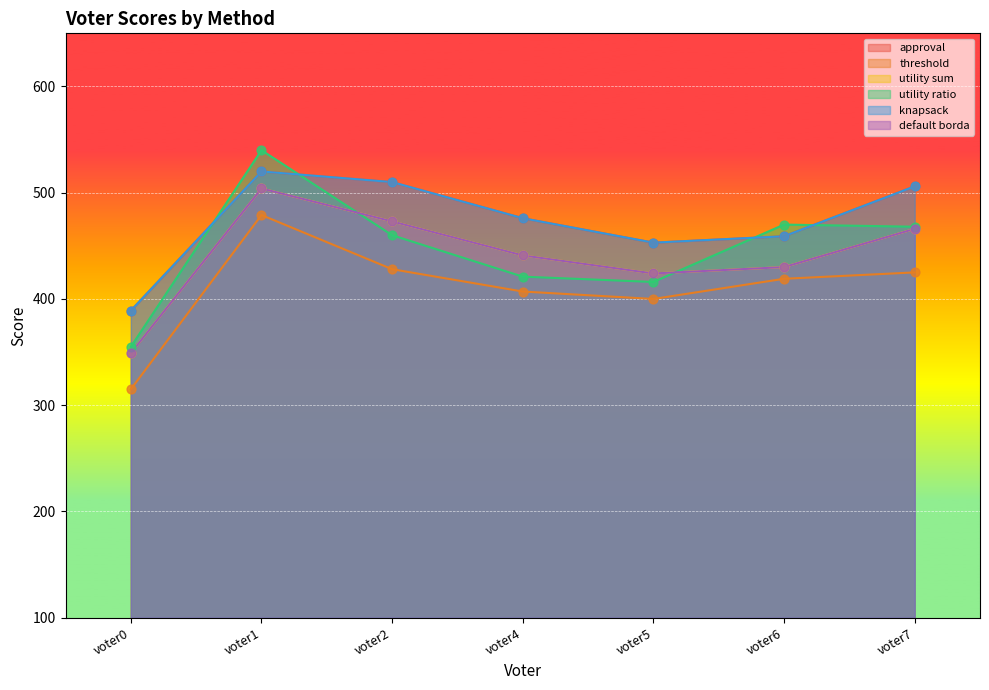

Which series reaches the maximum Y coordinate?

utility ratio